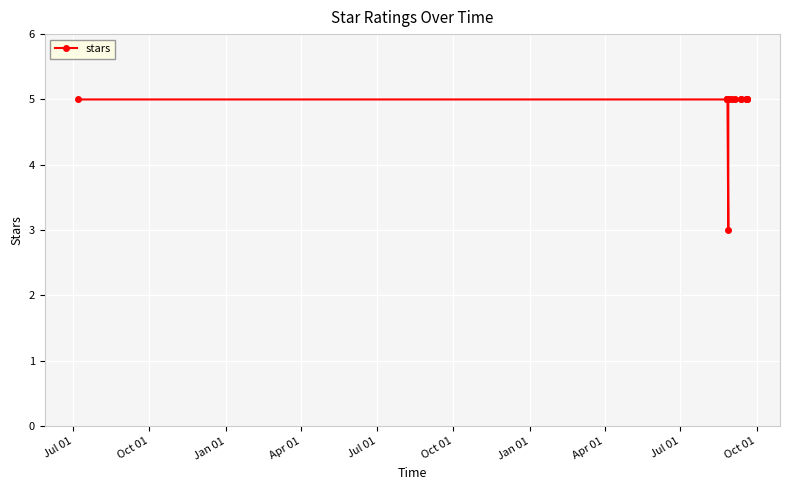

How many values are between 5 and 6?

16